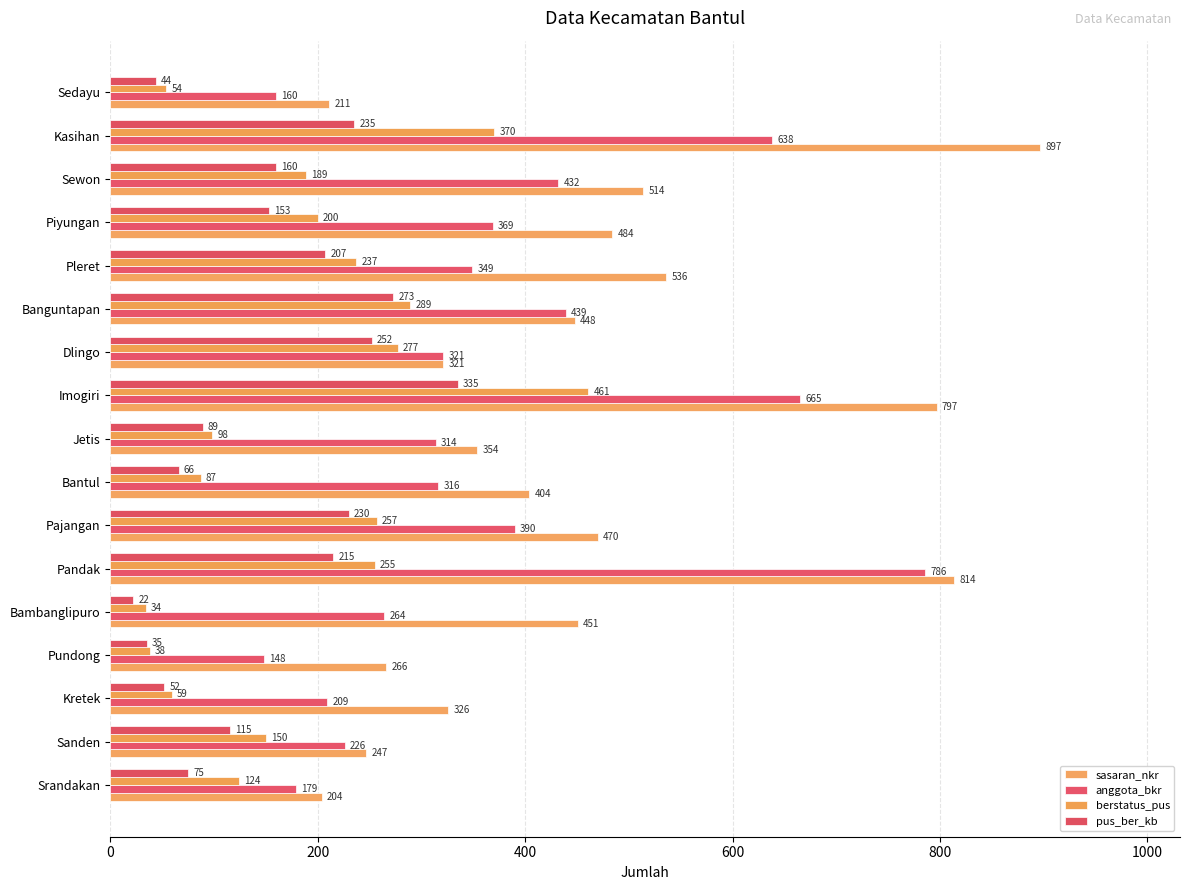

How many data points does each series have?

17